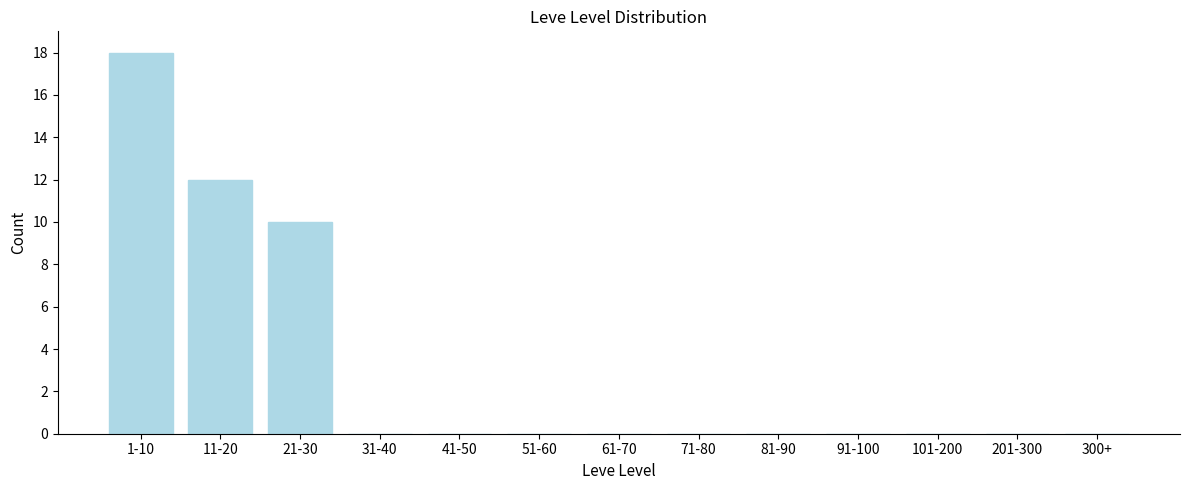

Reading left to right, transcribe all the data shown in this chart.

1-10=18	11-20=12	21-30=10	31-40=0	41-50=0	51-60=0	61-70=0	71-80=0	81-90=0	91-100=0	101-200=0	201-300=0	300+=0